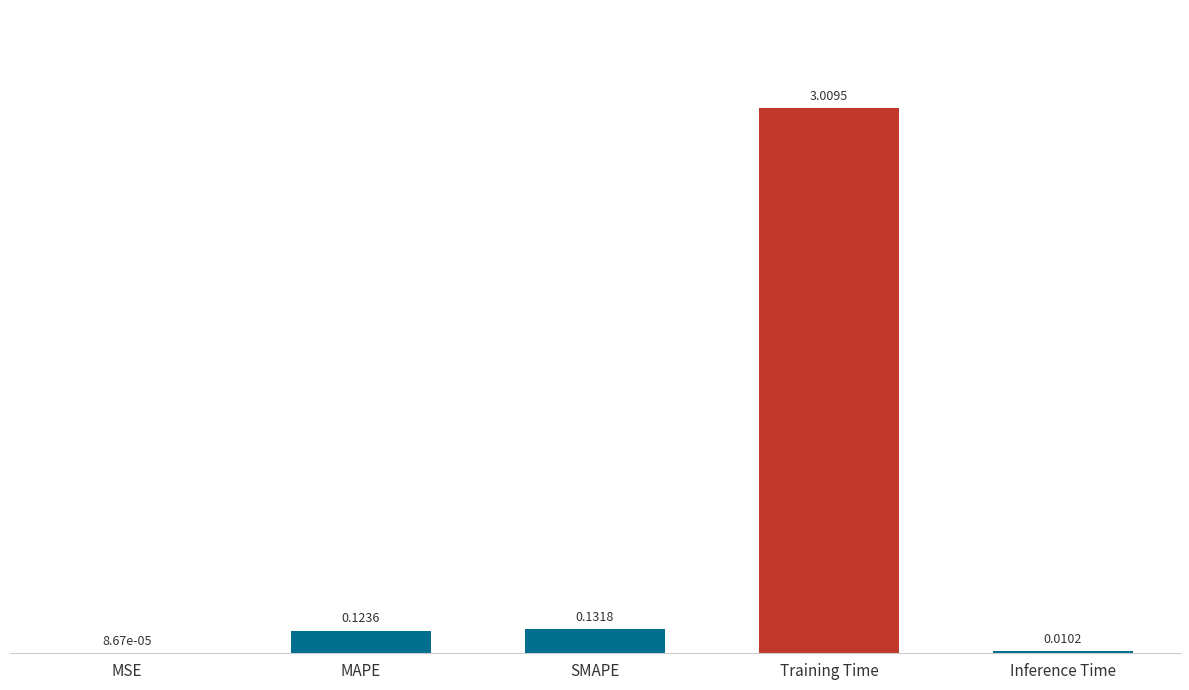

What is the sum of all values?

3.3